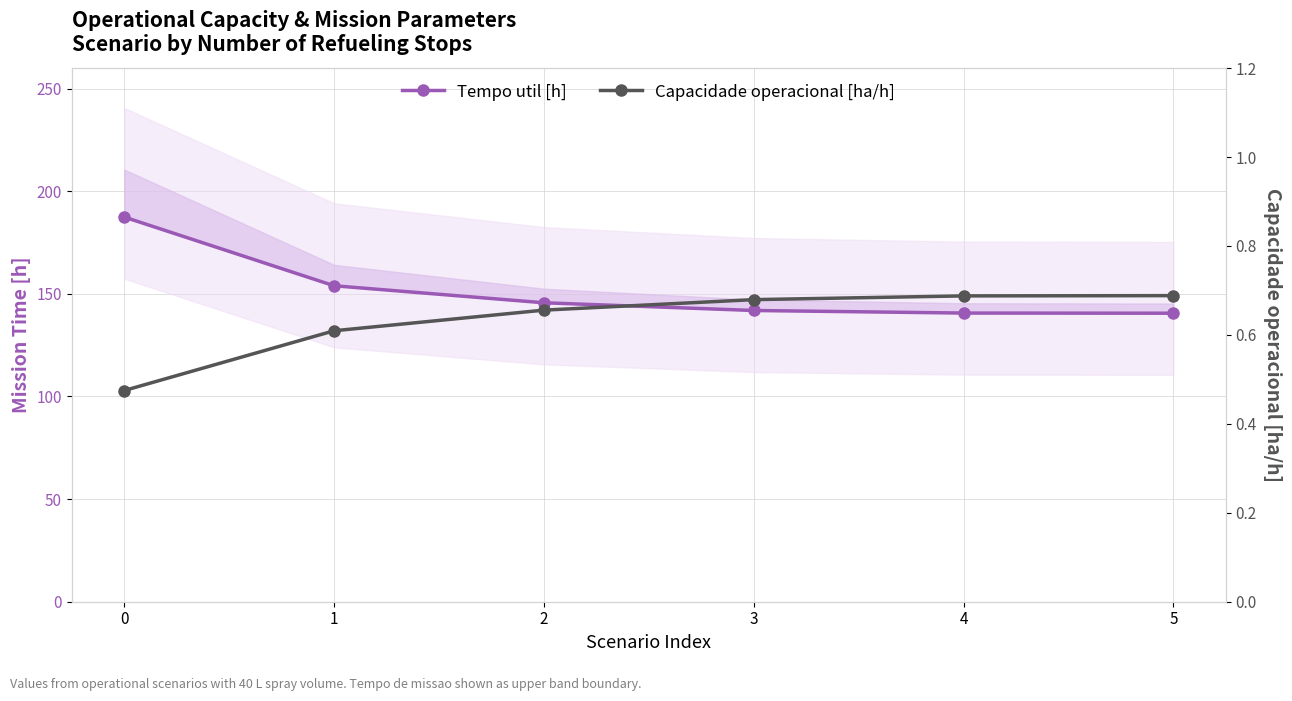

What is the difference between the maximum and minimum values in the Tempo util [h] series?

46.8